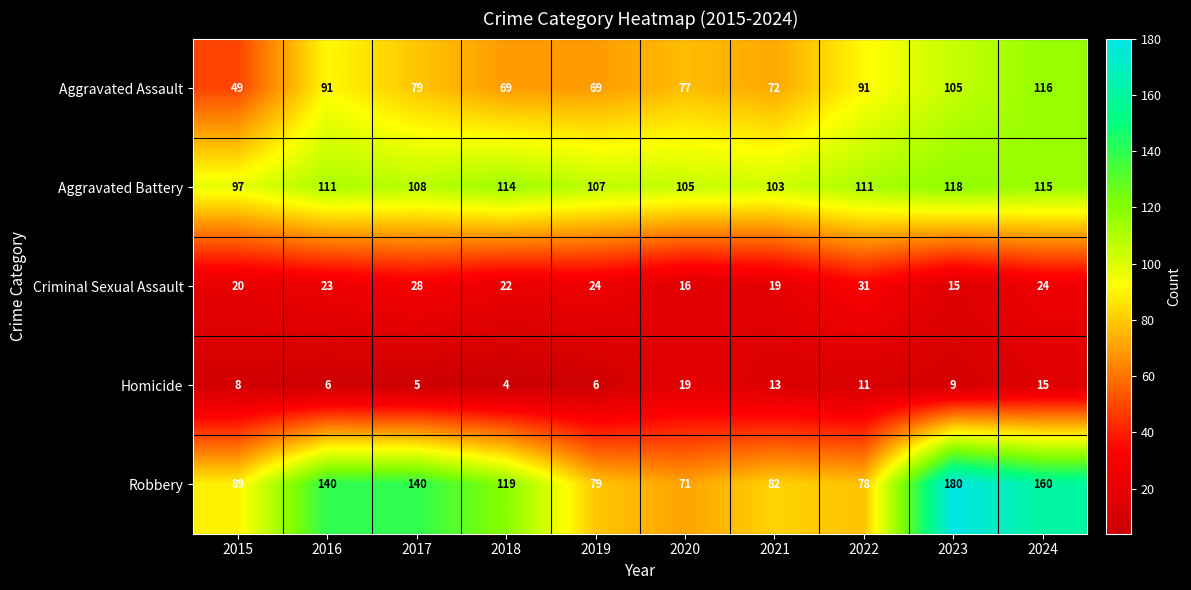

The Homicide series shows 15 at 2024. True or false?

True